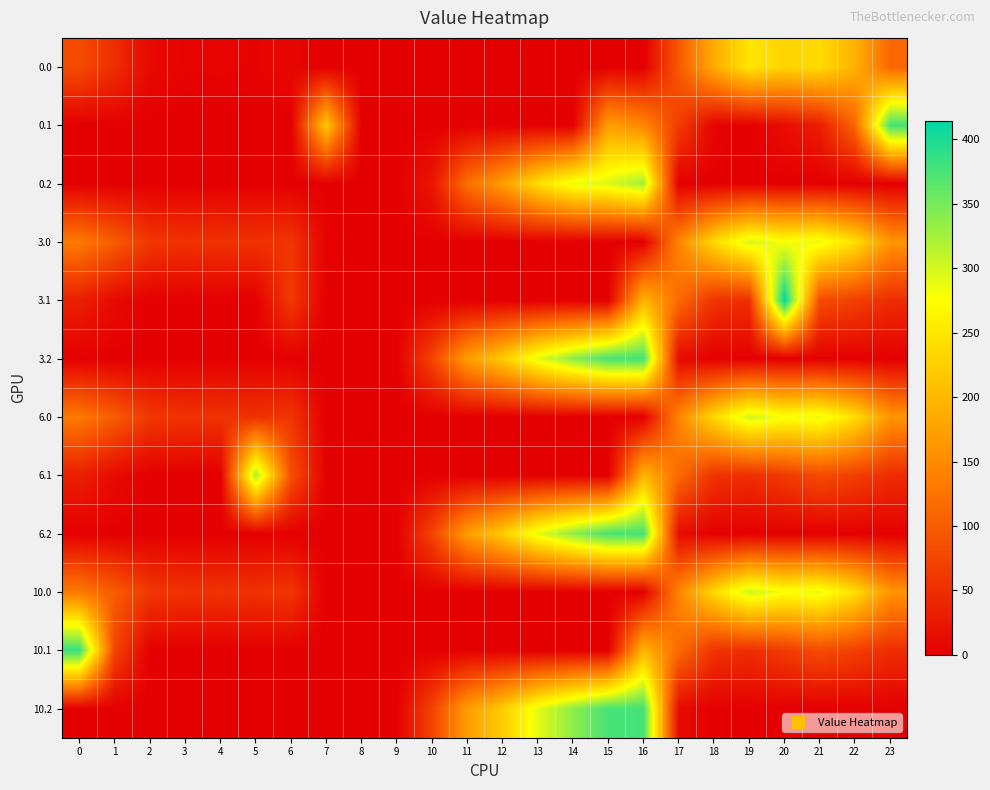

Rank the series at 12 from highest to lowest value.

3.2, 6.2, 10.2, 0.2, 0.0, 0.1, 3.0, 3.1, 6.0, 6.1, 10.0, 10.1